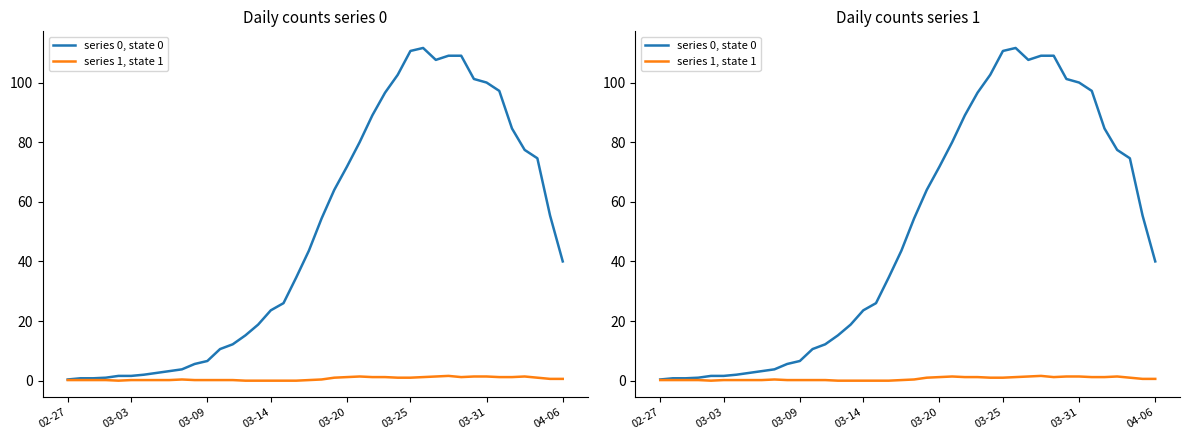

Is this an area chart (filled region under the line)?

No